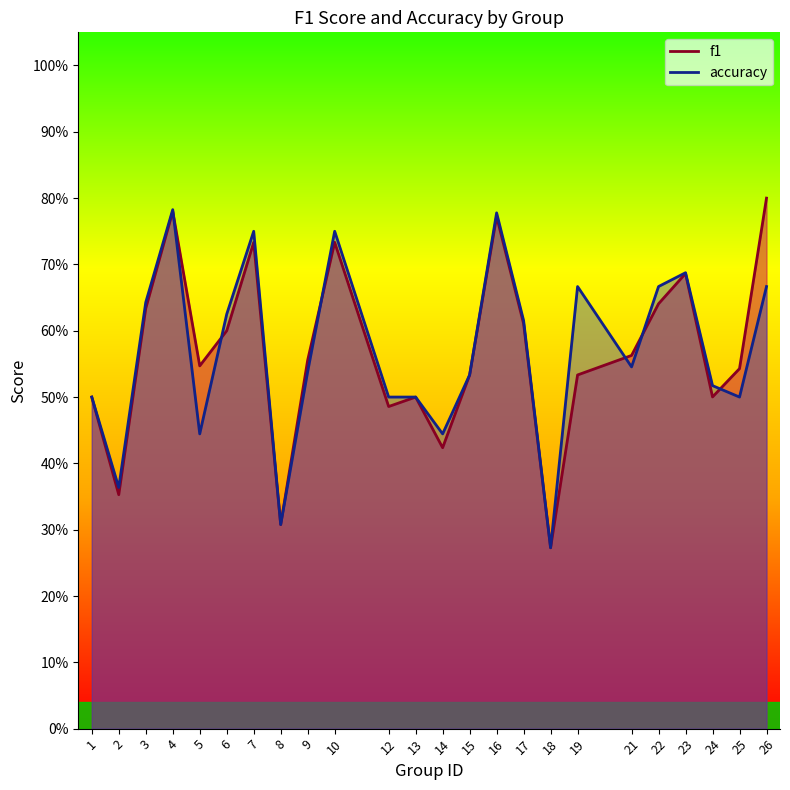

What is the difference between the second highest and second lowest values in the accuracy series?

0.5